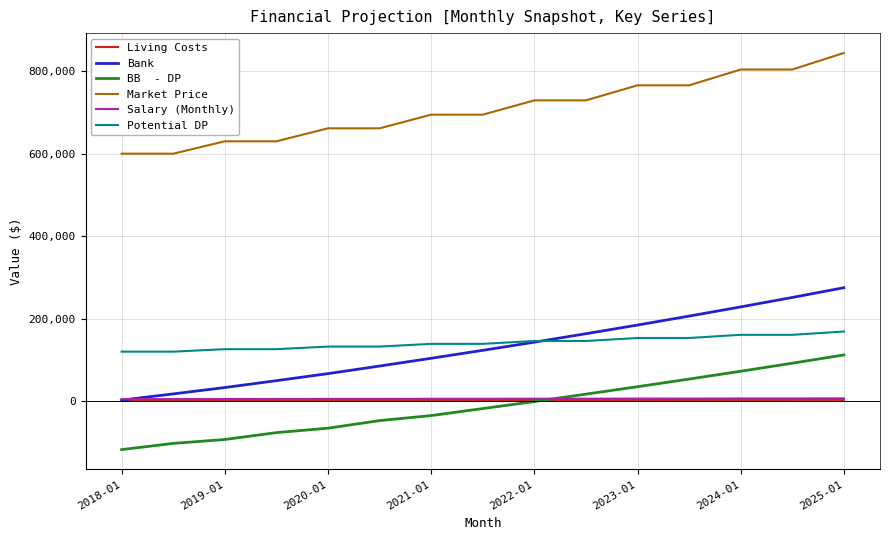

What is the maximum value shown in the chart?

844260